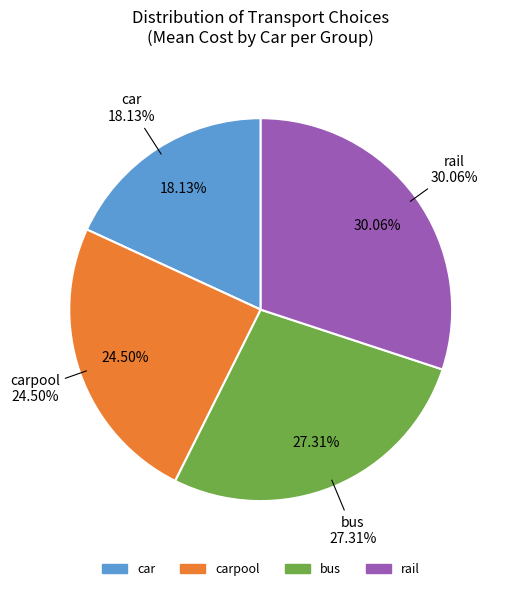

True or false: 17 accounts for 0% of the total.

True